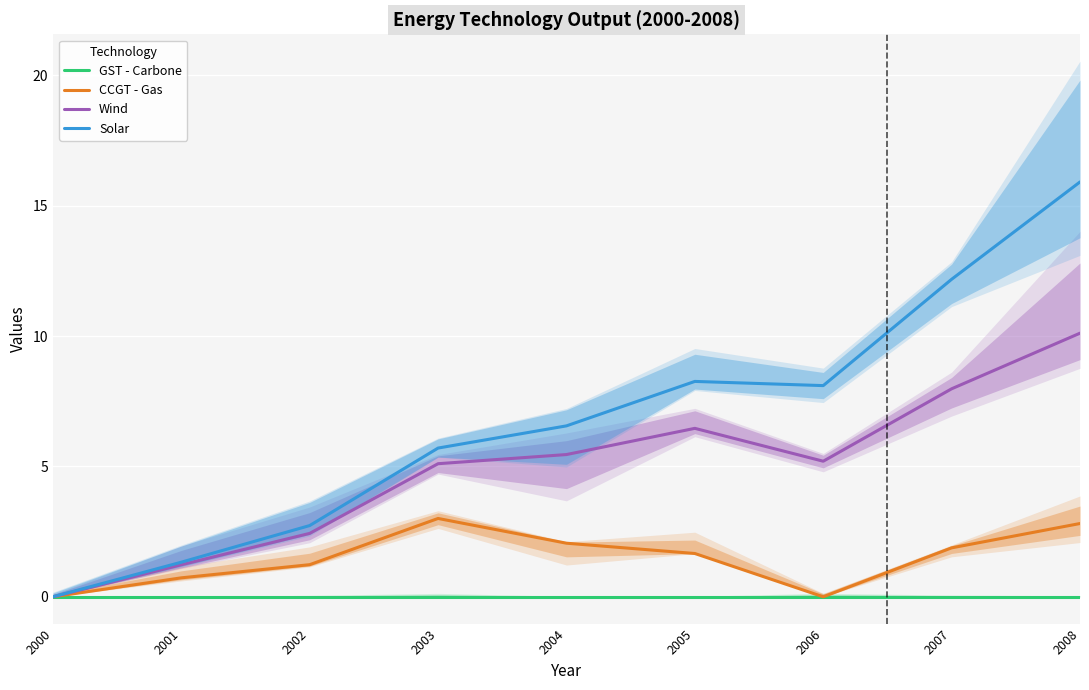

At which label does Solar reach its peak?

2008